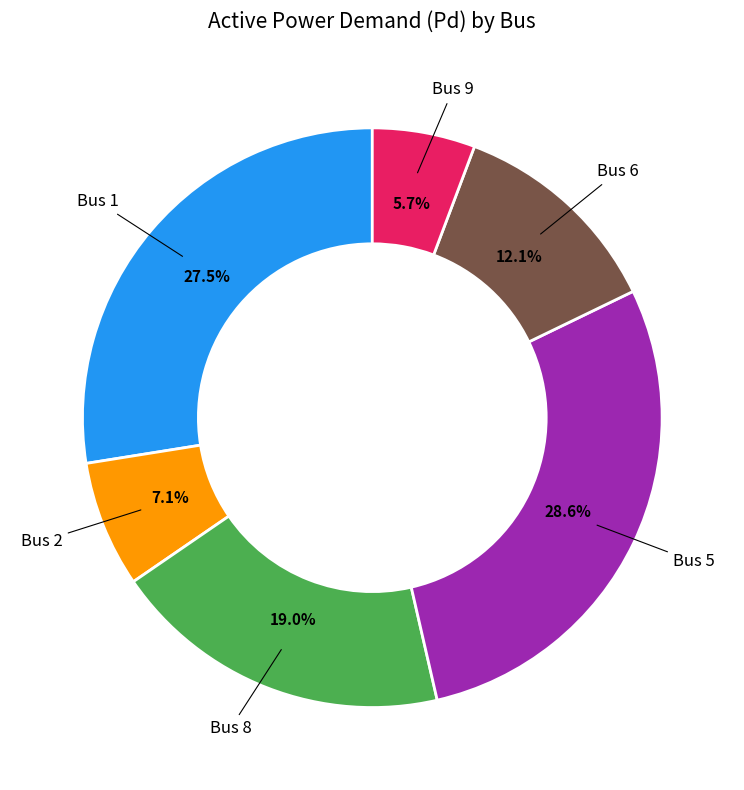

How many segments does this pie chart have?

6